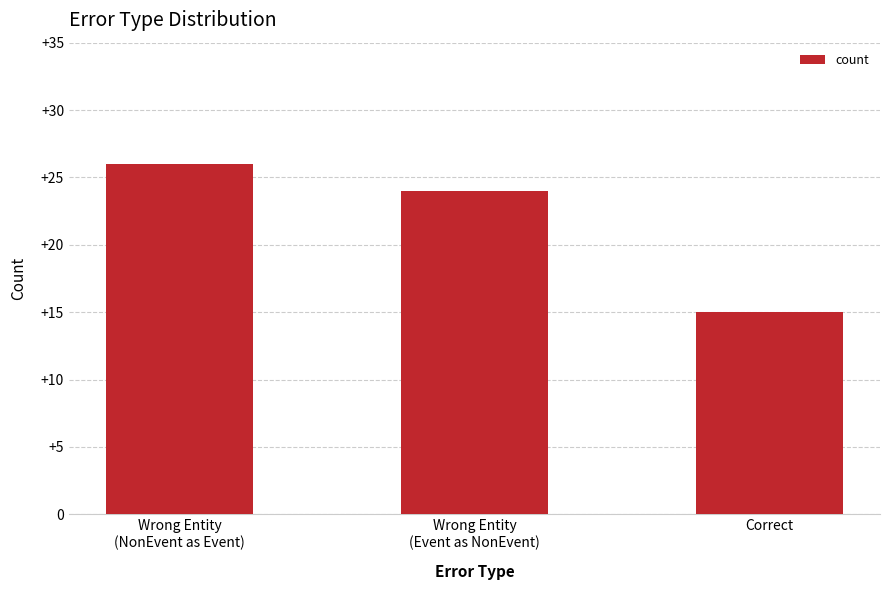

Approximately how many times larger is the value at Wrong Entity
(NonEvent as Event) compared to Correct?

1.7